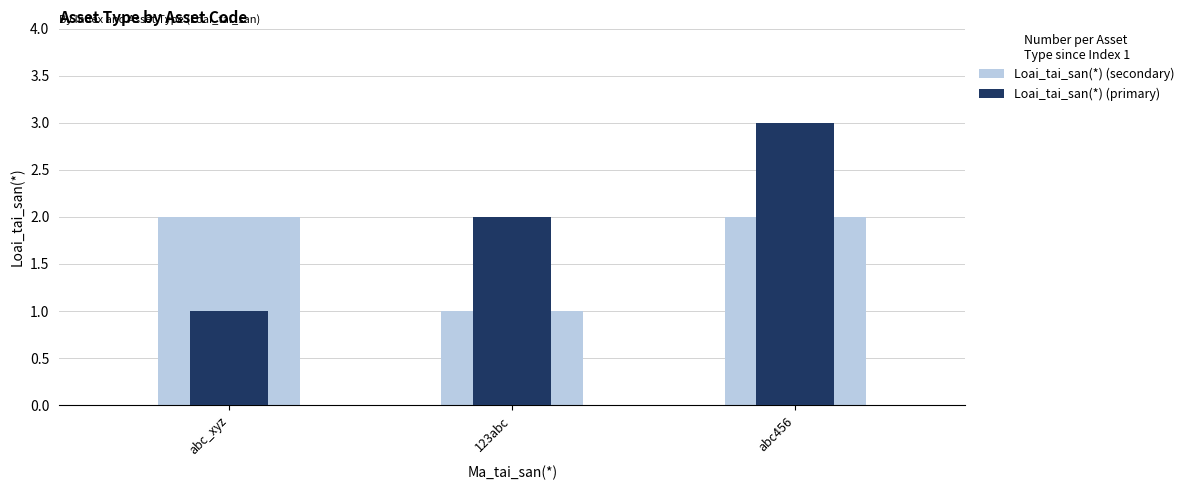

At which category does the chart reach its minimum across all series?

123abc